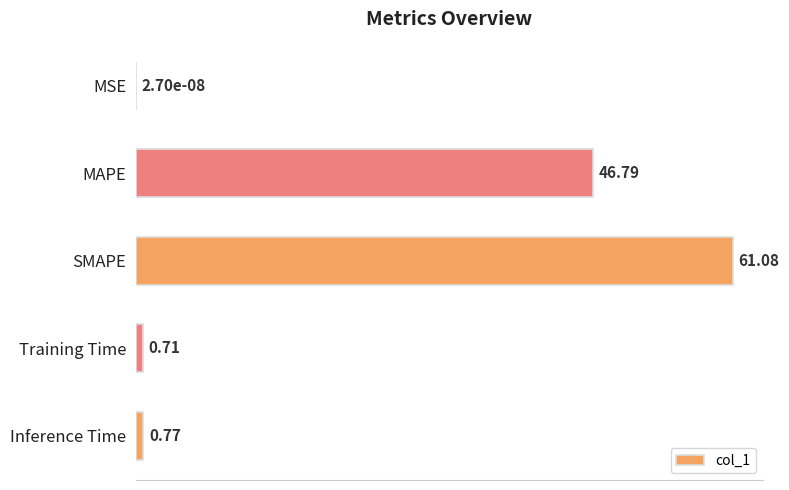

At which label is the value closest to 30?

MAPE